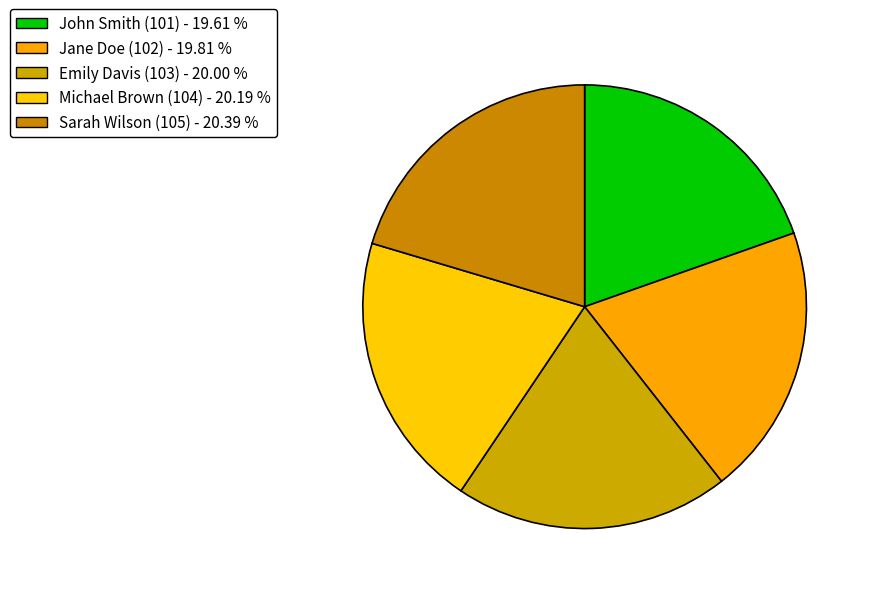

Count the number of slices in the pie.

5